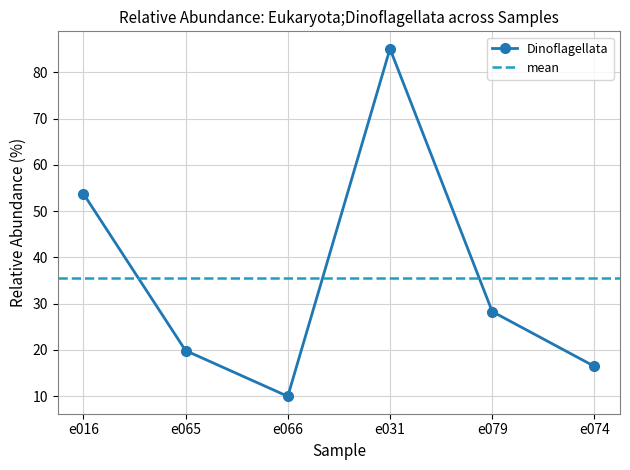

At which label is Dinoflagellata closest to 47?

e016